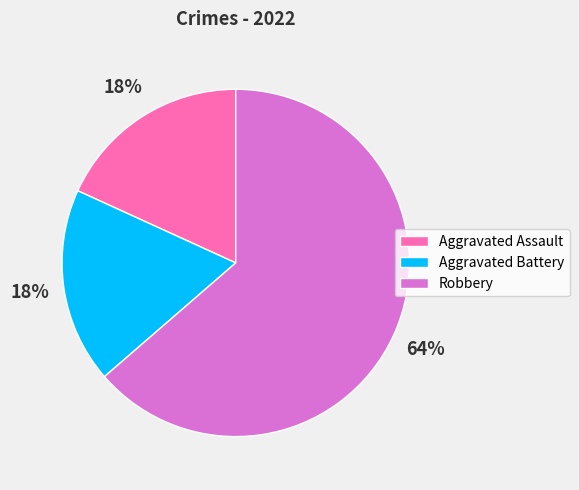

Combined, do Aggravated Assault and Aggravated Battery account for over 50%?

No